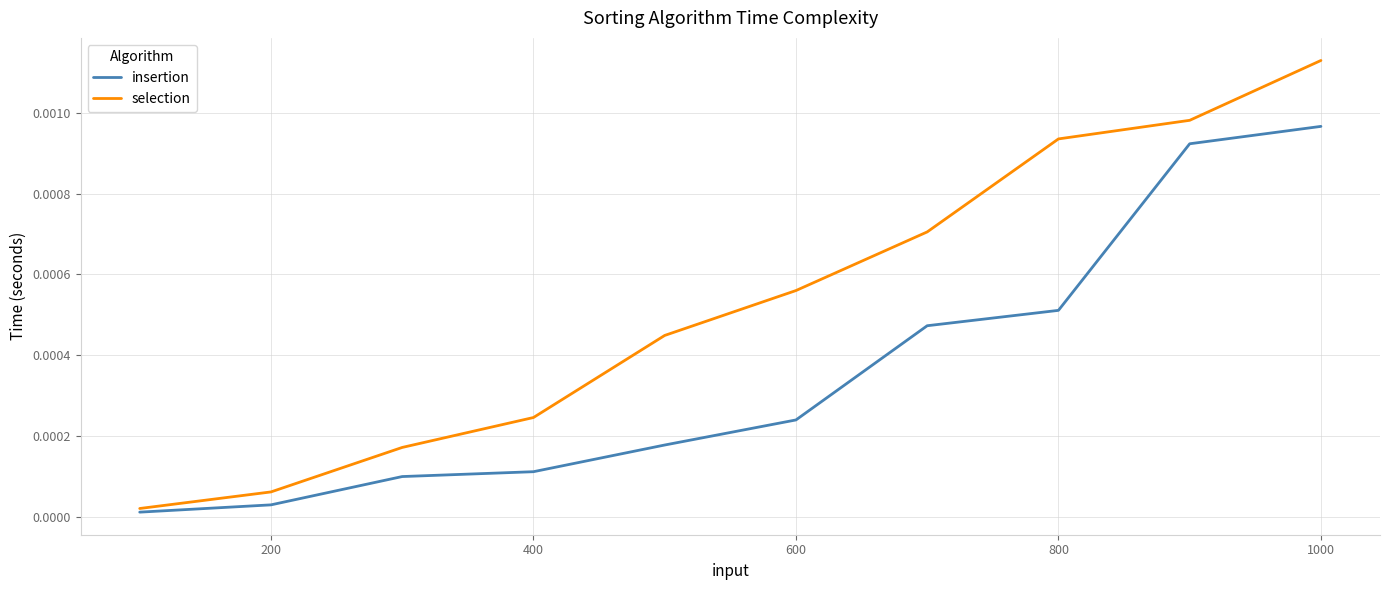

Does the chart display data point markers on the line(s)?

No